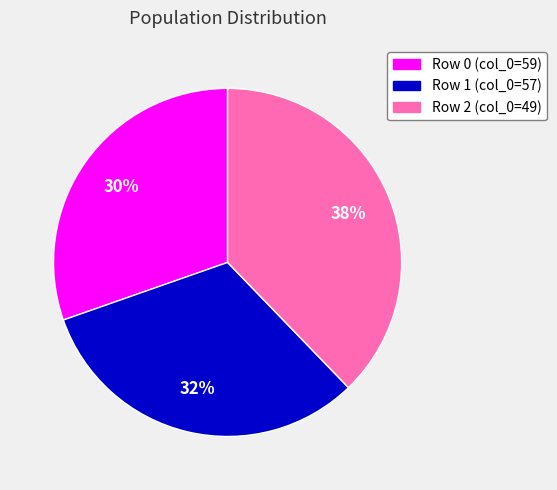

Is it true that Row 2 (col_0=49) is 38% of the pie?

True